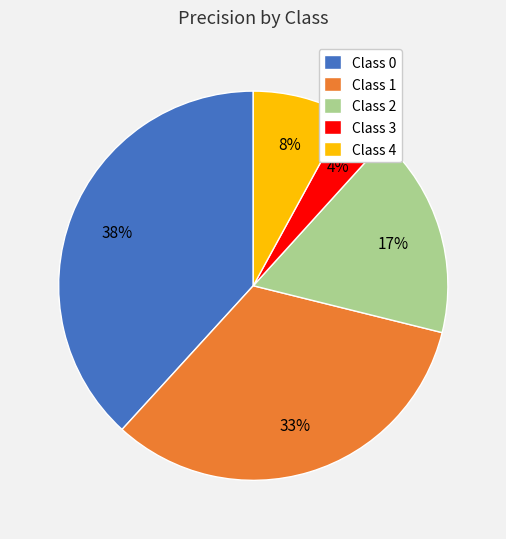

To the nearest percent, what is the average slice percentage?

20%